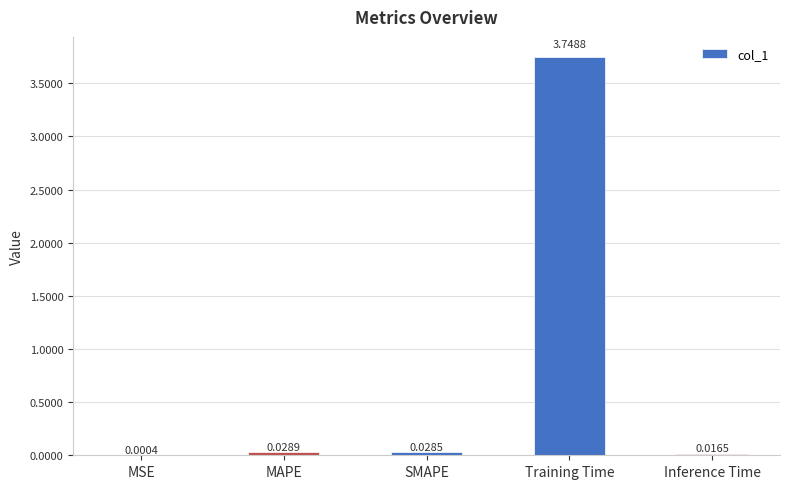

What is the sum of all values?

3.8